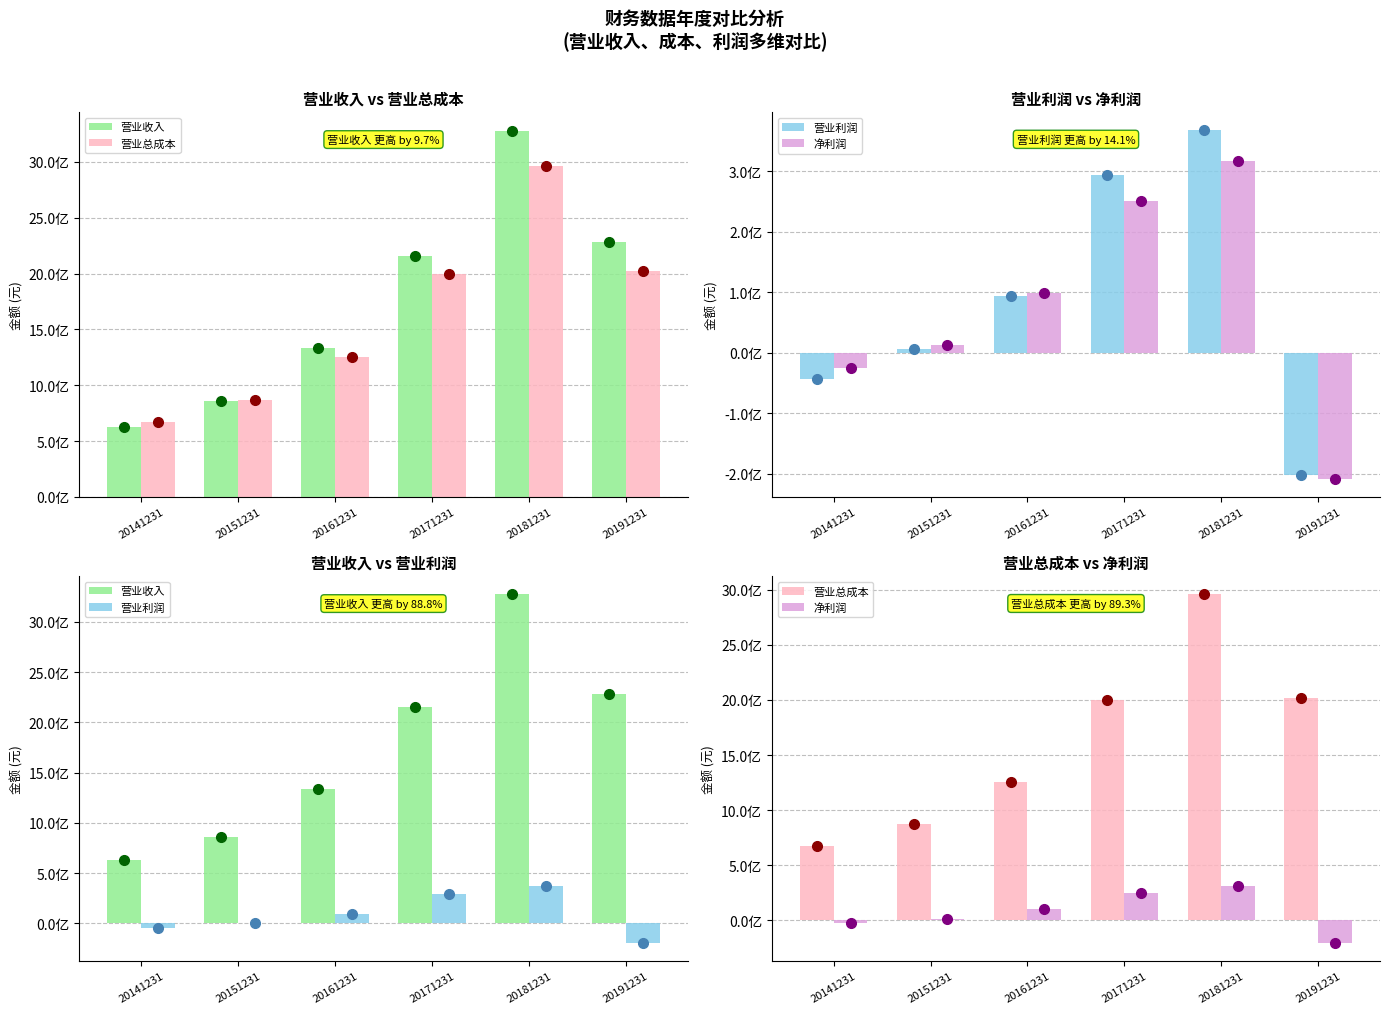

Reading right to left, list all the values displayed in this chart.

营业收入: 2284175396.2	3280669416.6	2157906138.8	1334546619.0	860422734.7	624997969.7
营业总成本: 2021372695.8	2962003877.8	1999073111.2	1255558571.7	870438452.7	670873334.5
营业利润: -201413218.1	368245346.3	293557403.8	94550894.5	5630252.3	-43621790.0
净利润: -209045092.5	316161488.0	250174315.3	99287758.2	13281560.6	-25592704.4